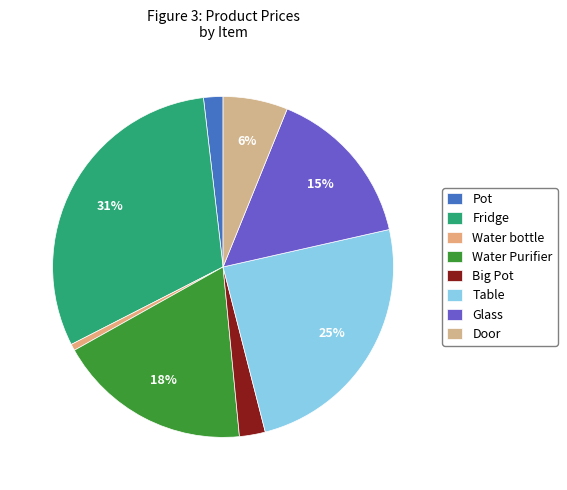

What is the largest slice in the pie chart?

Fridge